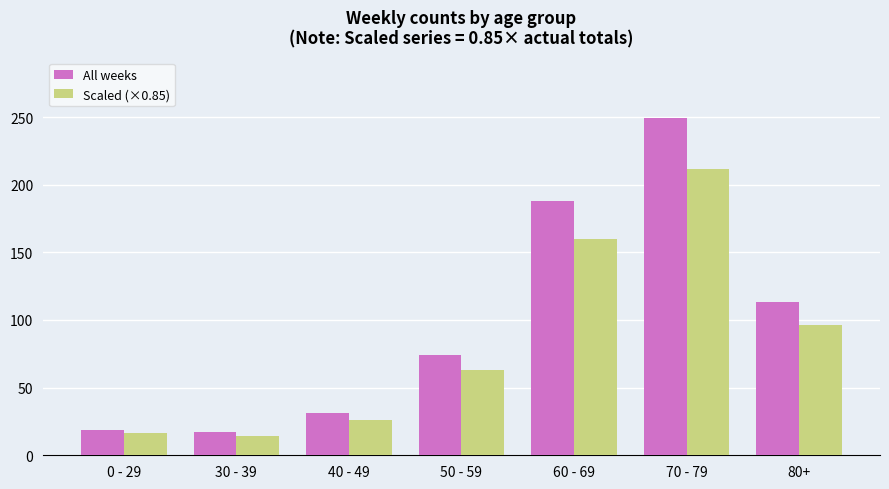

What position from the left is 70 - 79?

6